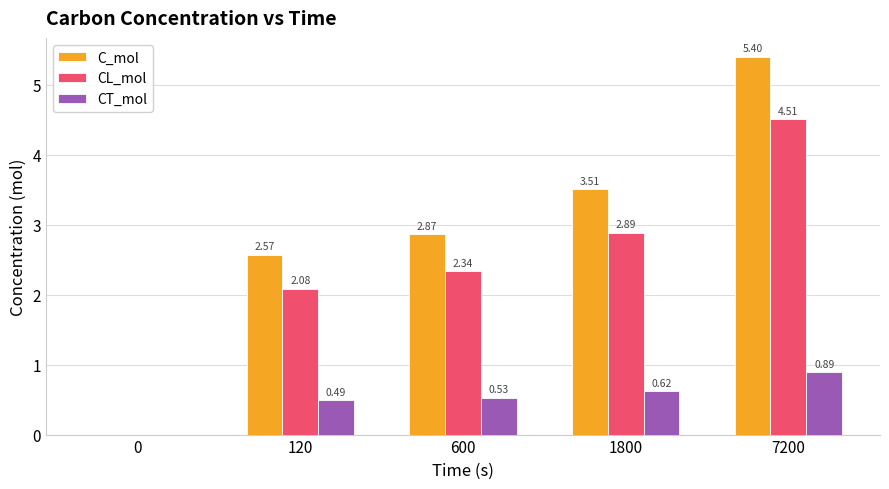

What is the sum of all CL_mol values?

11.8